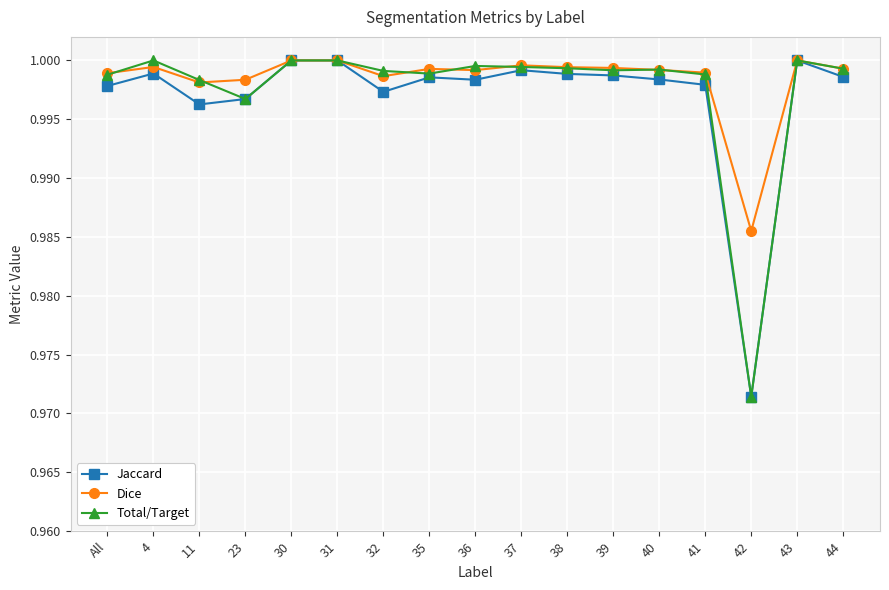

True or false: Total/Target and Dice cross at least once.

True